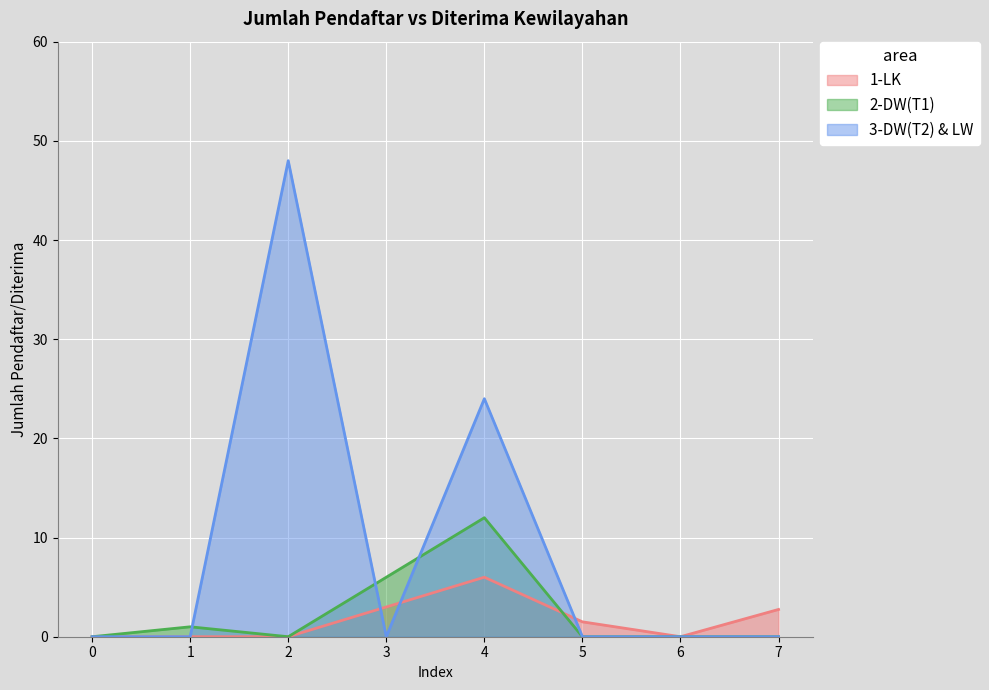

Which series has the largest range (max minus min)?

3-DW(T2) & LW